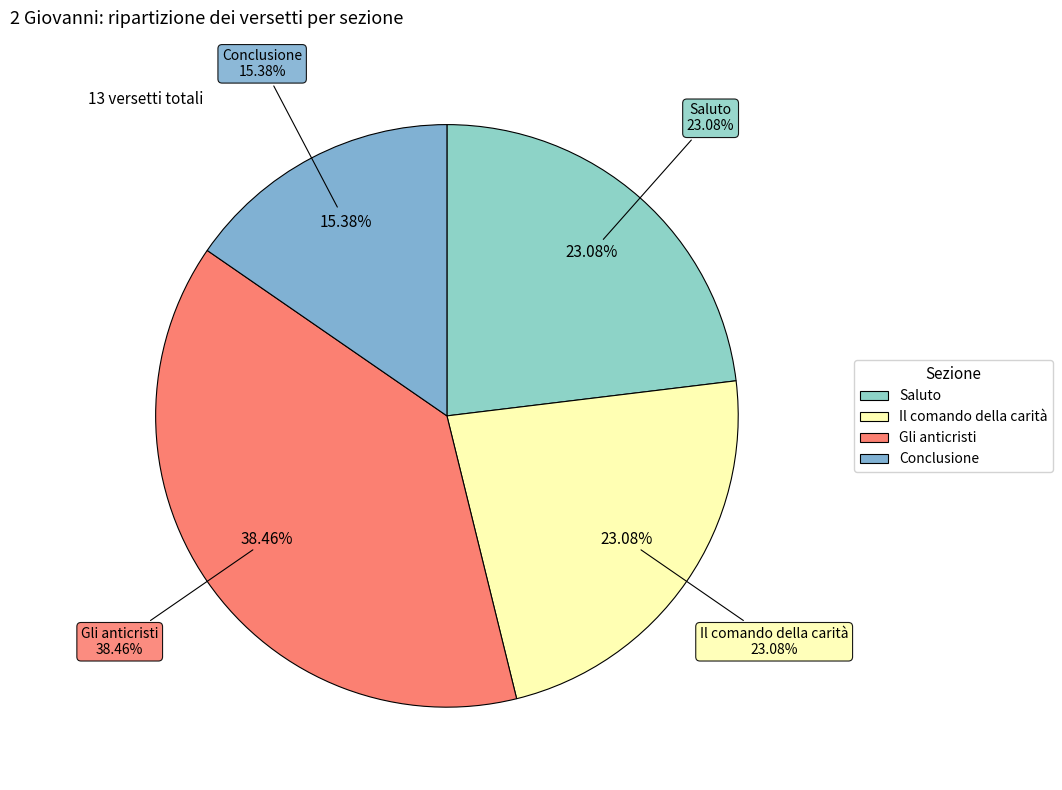

Is Conclusione the majority of the pie?

No